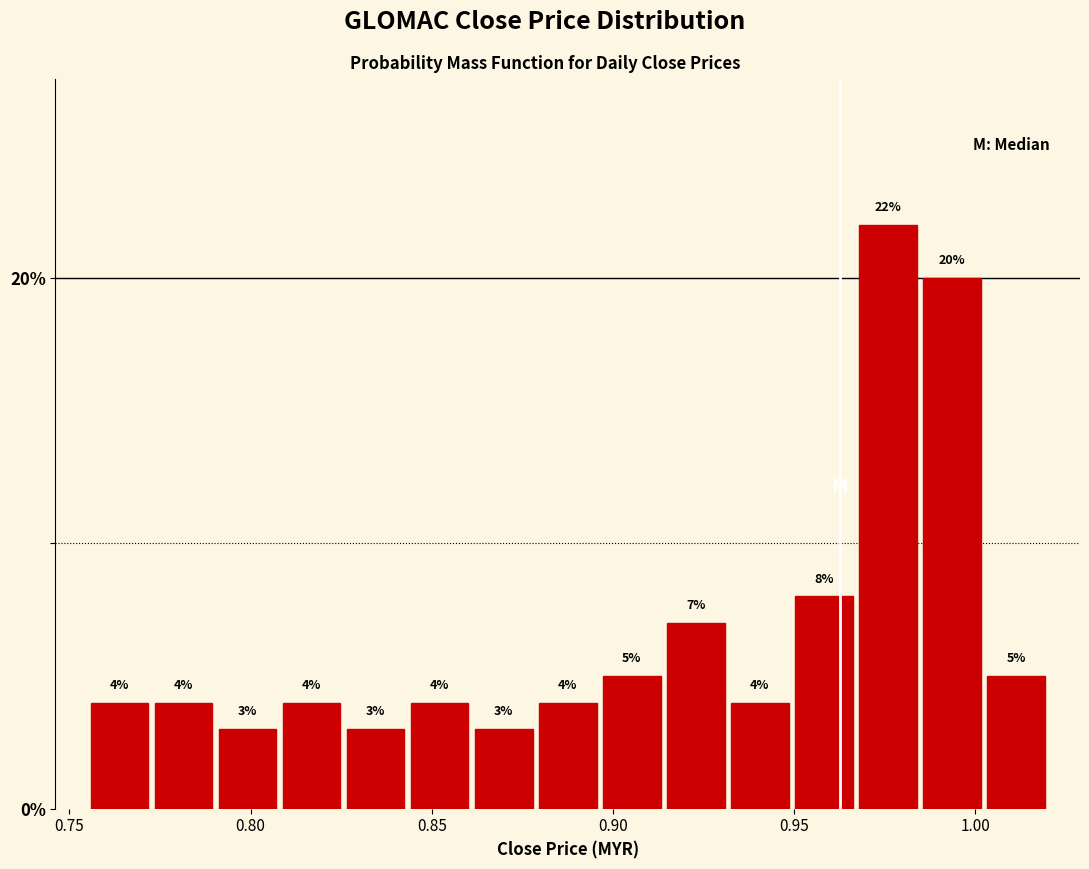

Read against the x-axis, roughly where is the centre of the tallest bar?

0.975